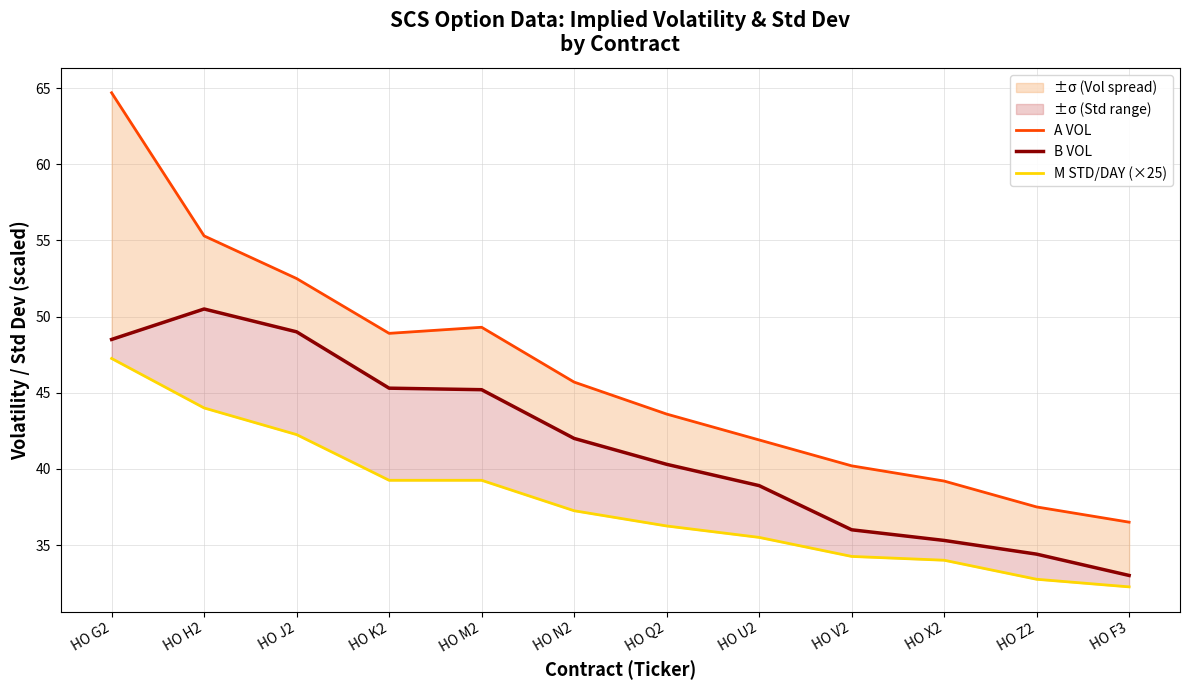

Between HO V2 and HO Z2, which series saw the biggest shift?

A VOL